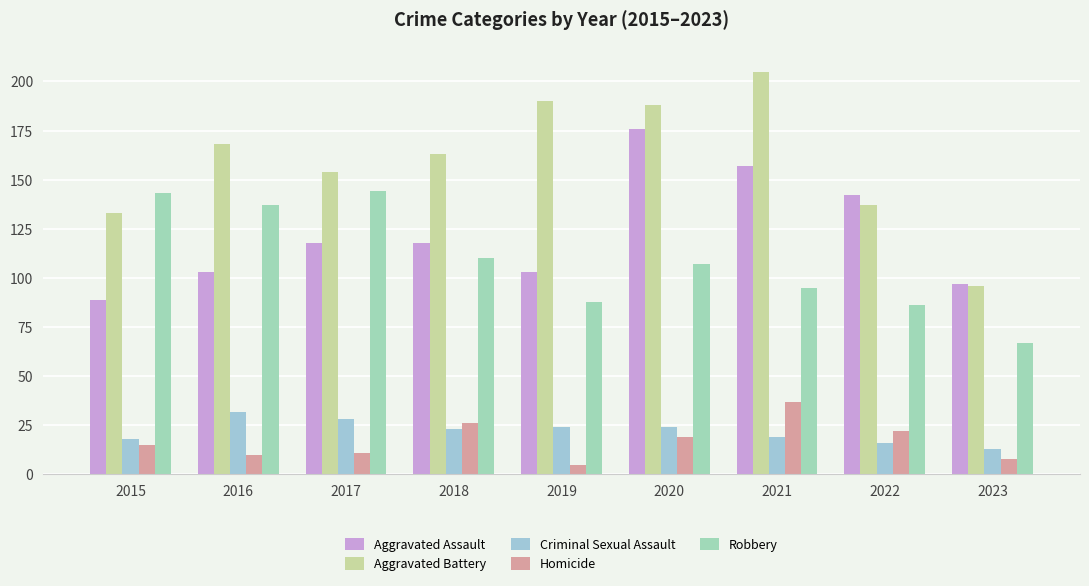

What is the total value across all series at 2015?

398